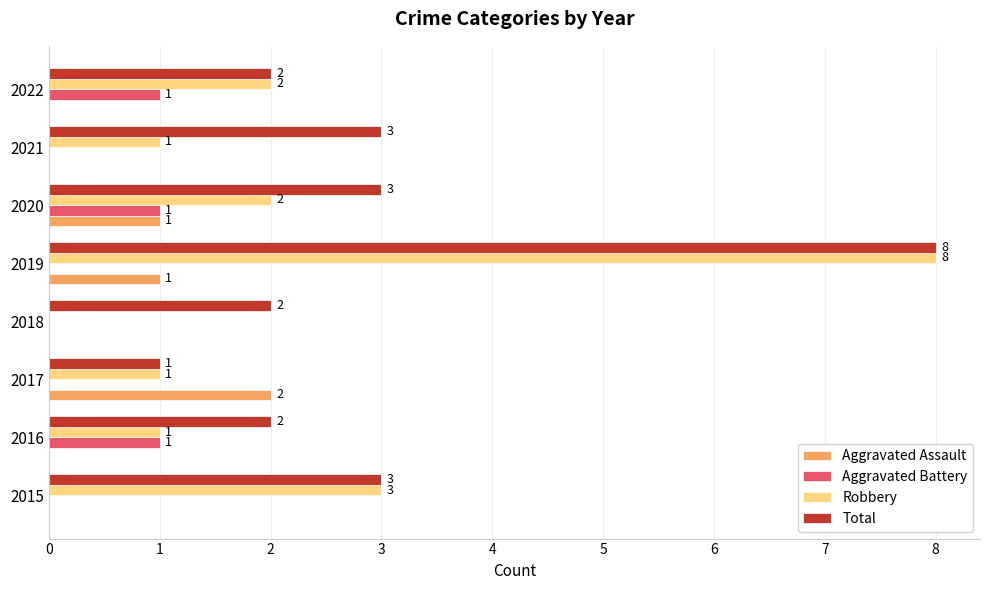

Which series has the widest spread of values?

Robbery